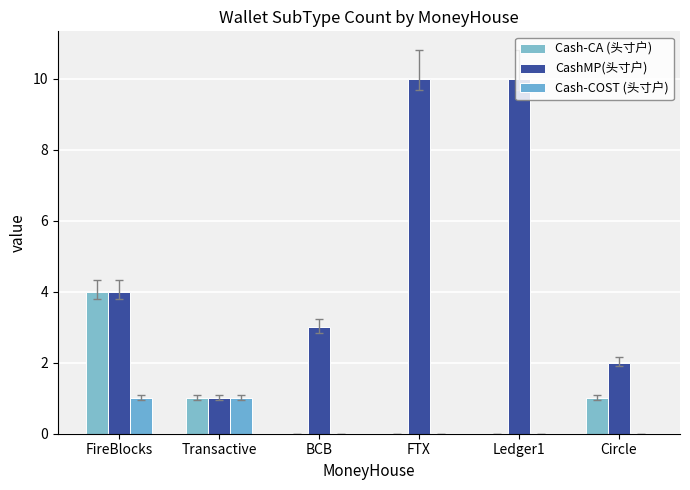

At which category is the sum across all series the highest?

FTX